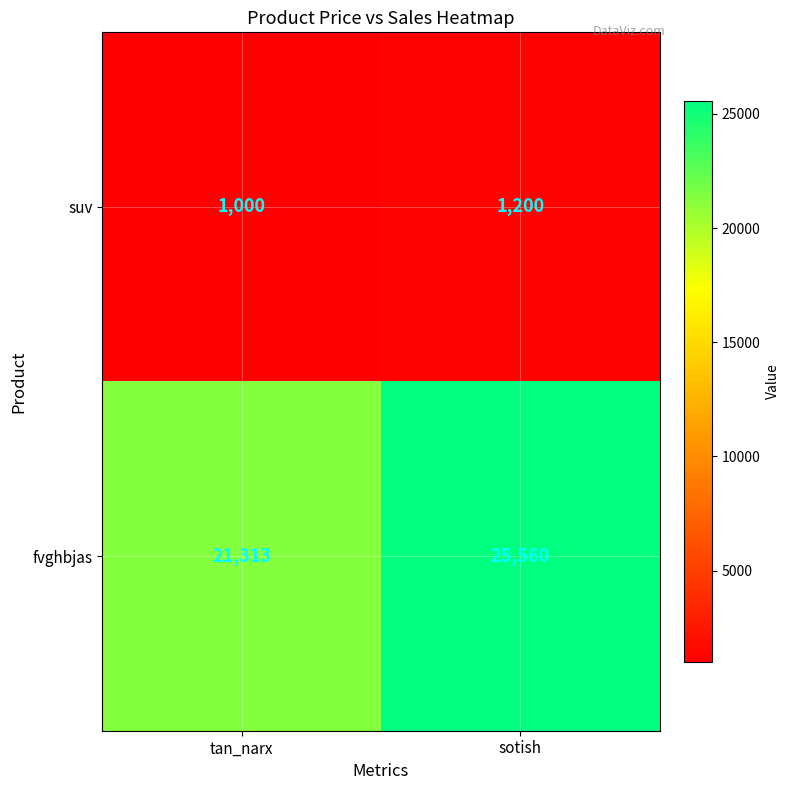

Reading right to left, list all the values displayed in this chart.

suv: sotish=1200	tan_narx=1000
fvghbjas: sotish=25560	tan_narx=21313